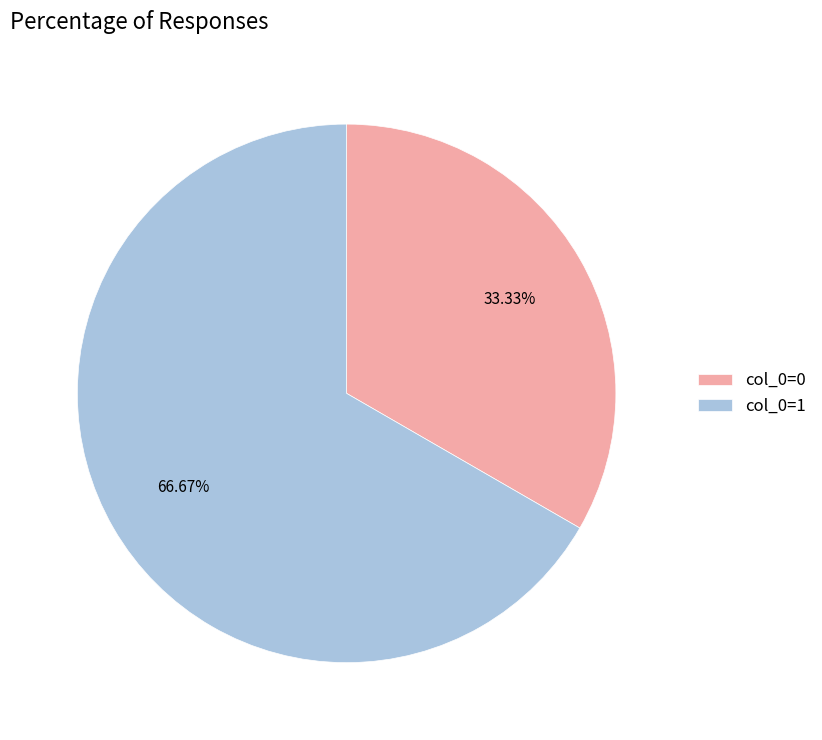

Which has a higher value, col_0=1 or col_0=0?

col_0=1